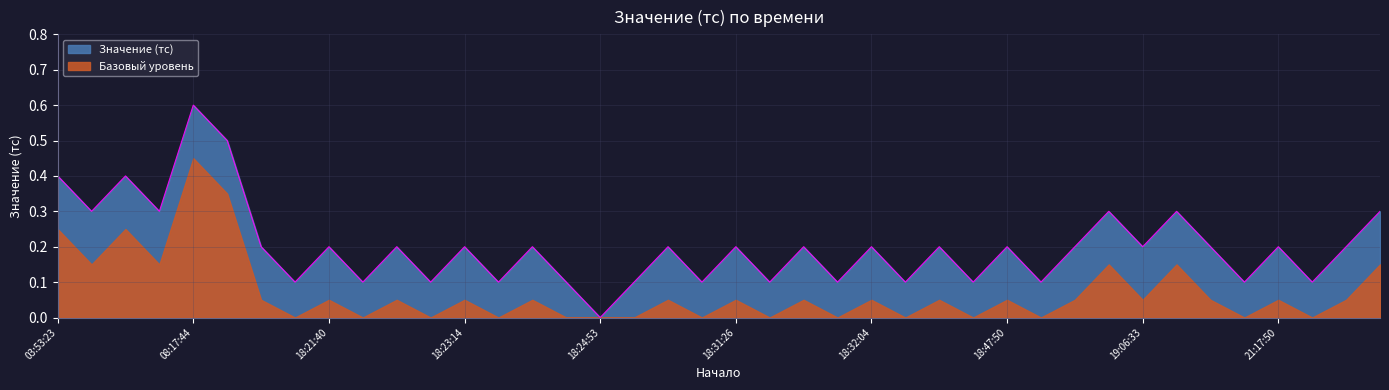

What is the value of the 9th point from the left?

0.2